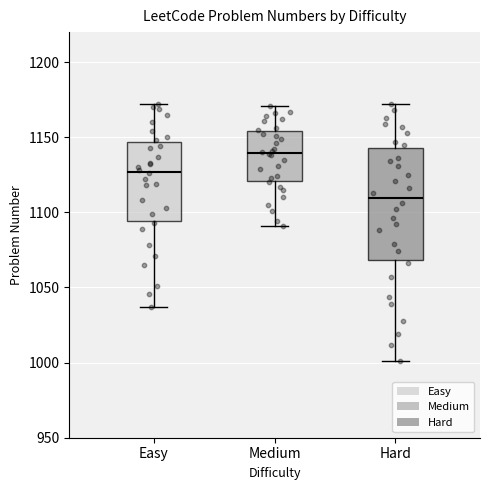

Which box is the tallest, from its lower edge to its upper edge?

Hard